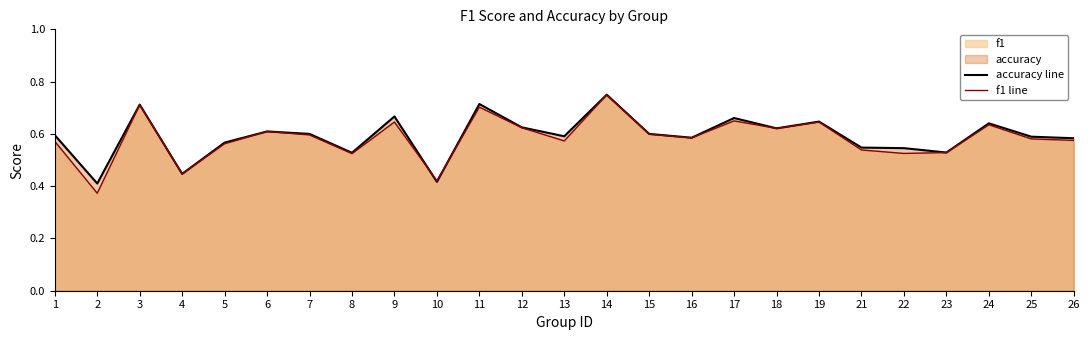

What is the approximate value of f1 line at 7?

0.6